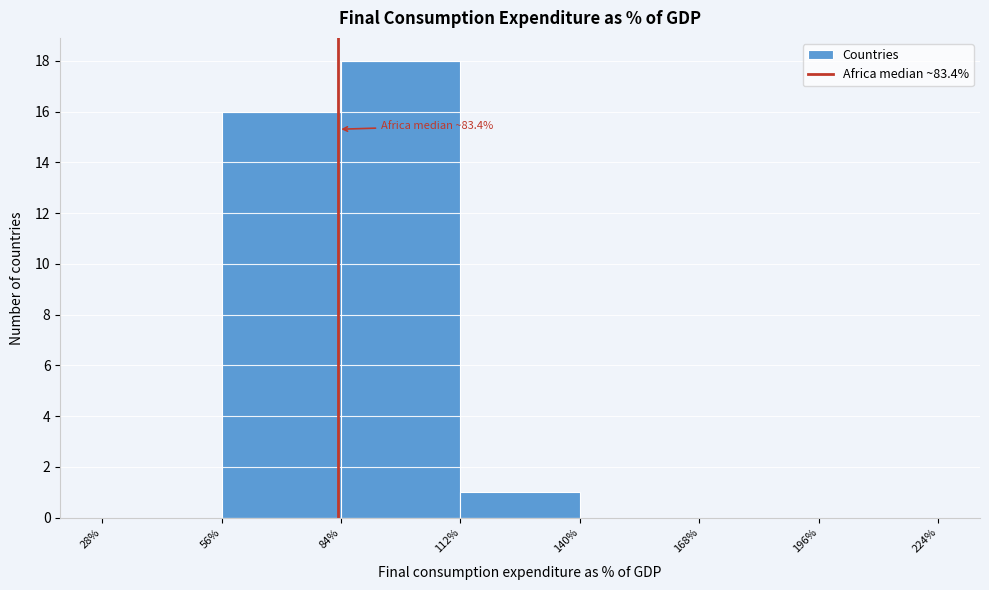

Over which range of the x-axis is the bar tallest?

84% to 112%